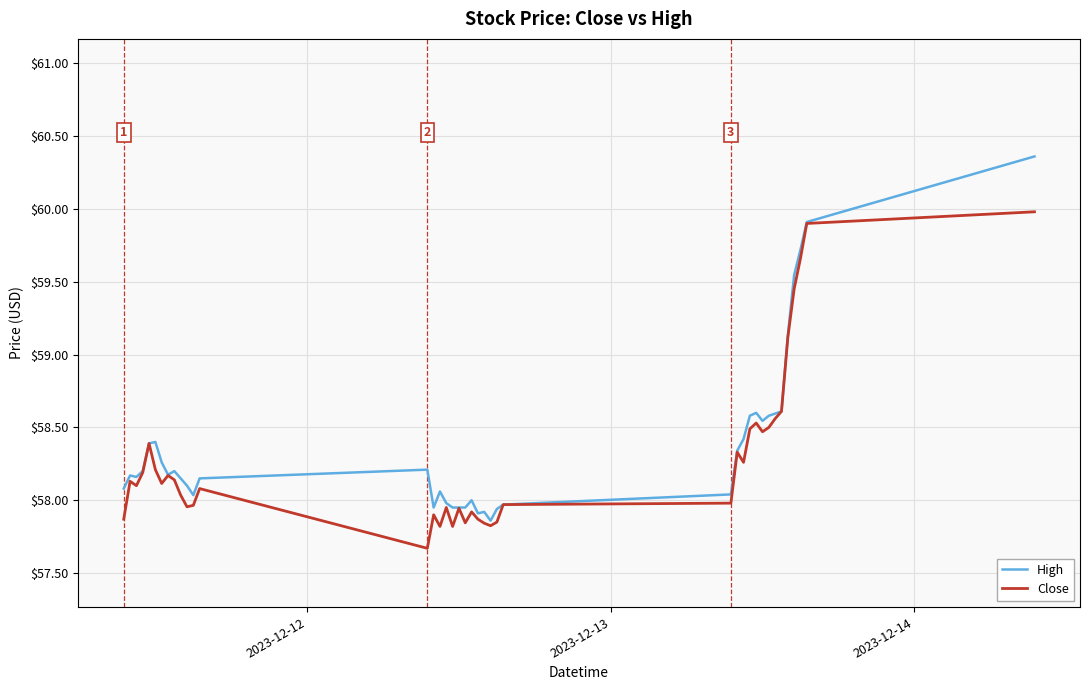

At how many categories does at least one series exceed 57?

40